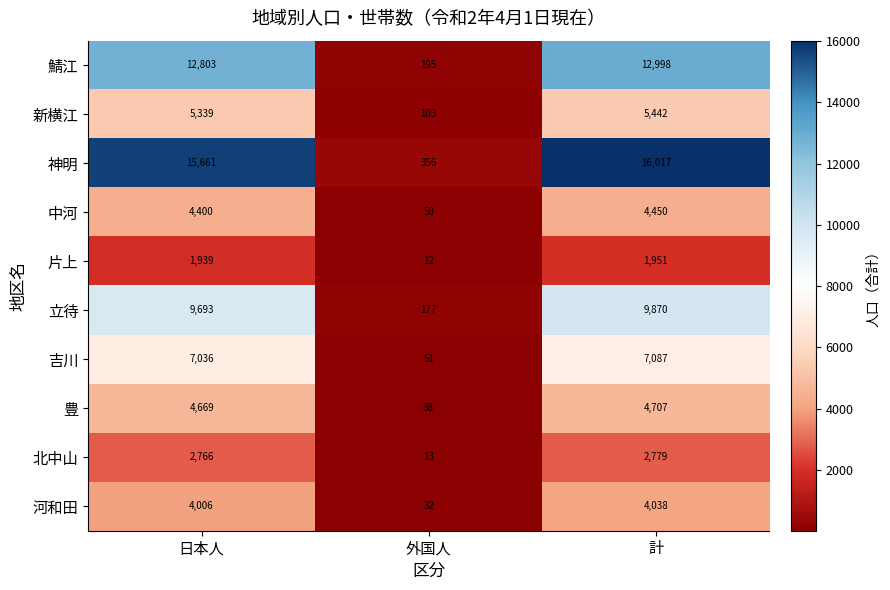

Reading left to right, transcribe all the data shown in this chart.

鯖江: 12803	195	12998
新横江: 5339	103	5442
神明: 15661	356	16017
中河: 4400	50	4450
片上: 1939	12	1951
立待: 9693	177	9870
吉川: 7036	51	7087
豊: 4669	38	4707
北中山: 2766	13	2779
河和田: 4006	32	4038